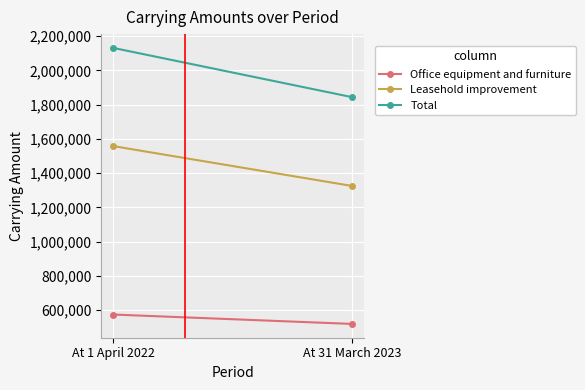

The value of Leasehold improvement at At 31 March 2023 is 2118118. True or false?

False